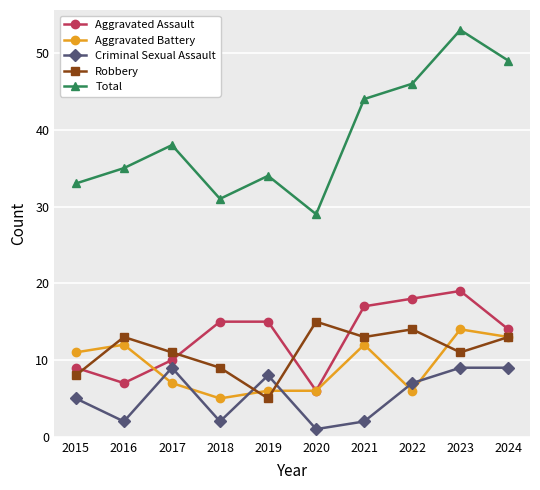

True or false: Total and Robbery intersect in this chart.

False